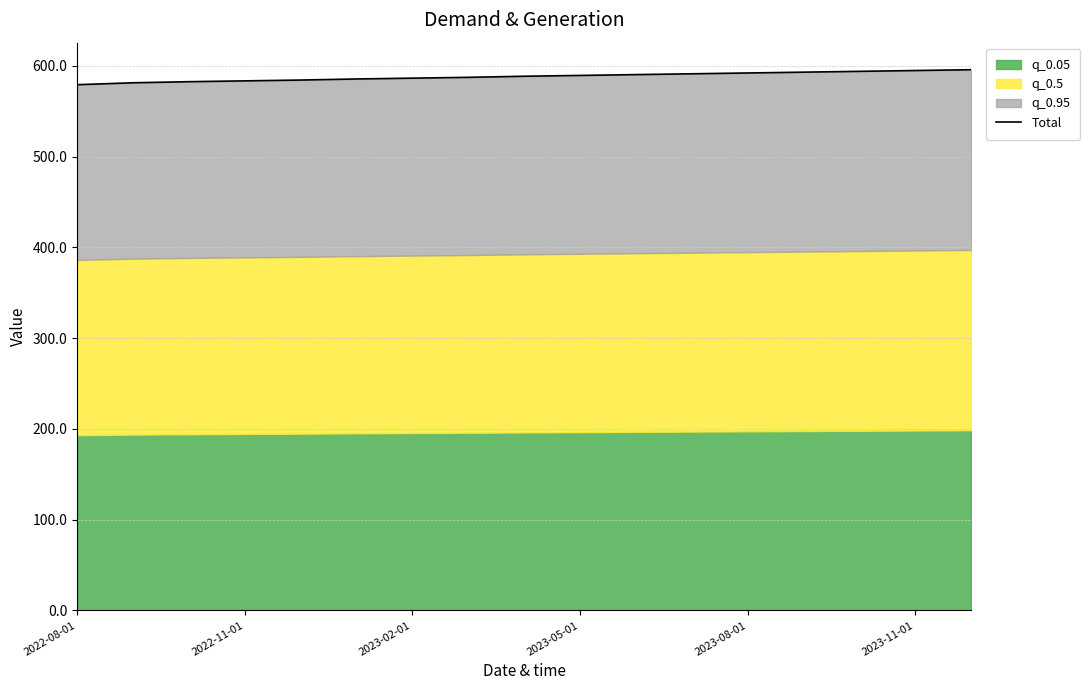

Count the number of categories in the chart.

17